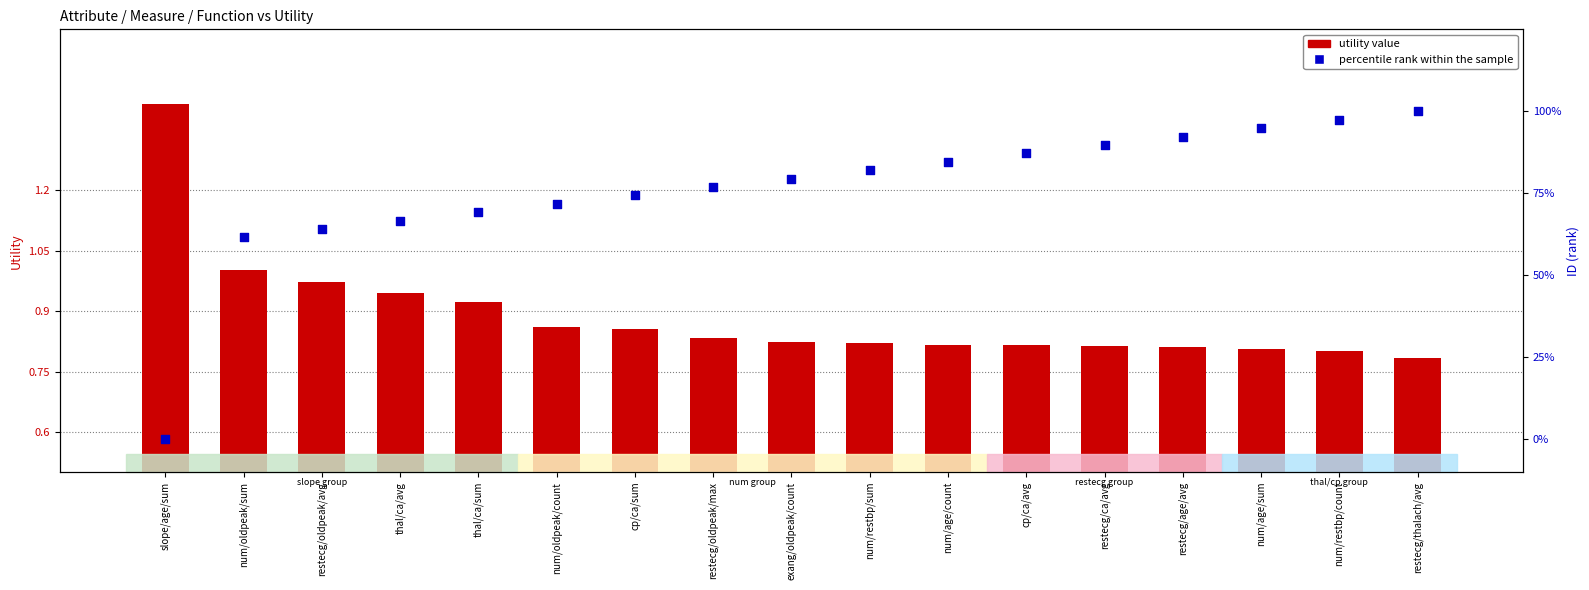

Is the value of percentile rank within the sample at num/age/count greater than the value of utility value at restecg/ca/avg?

Yes